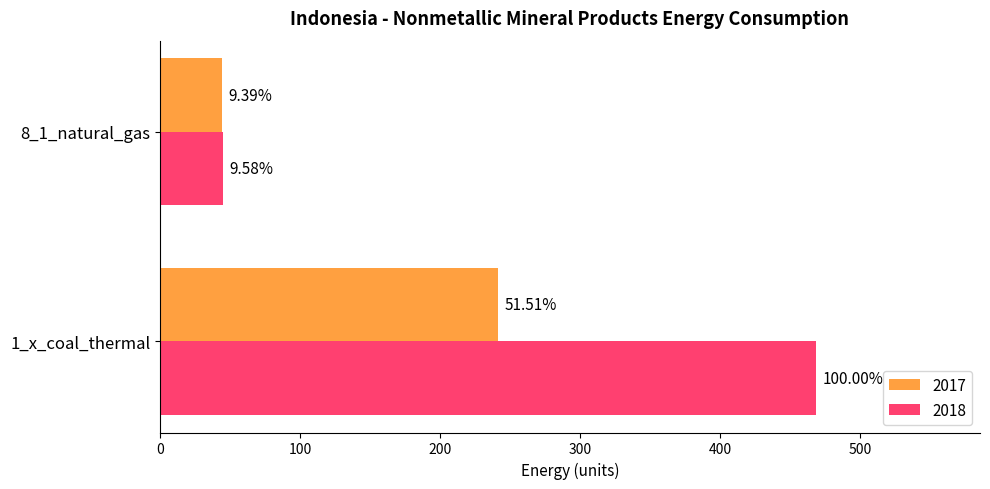

Reading left to right, what are all the values shown in this chart?

2017: 1_x_coal_thermal=241.3	8_1_natural_gas=44.0
2018: 1_x_coal_thermal=468.5	8_1_natural_gas=44.9